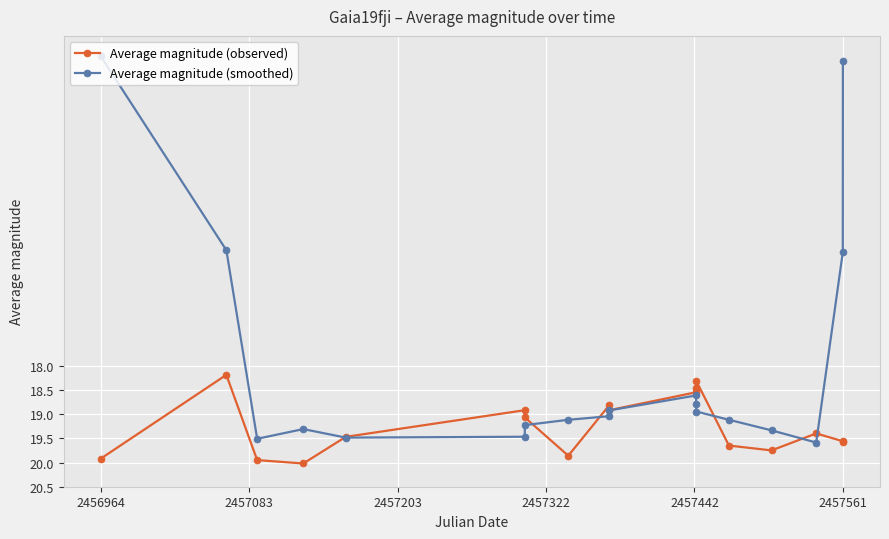

How many lines are shown in the chart?

2